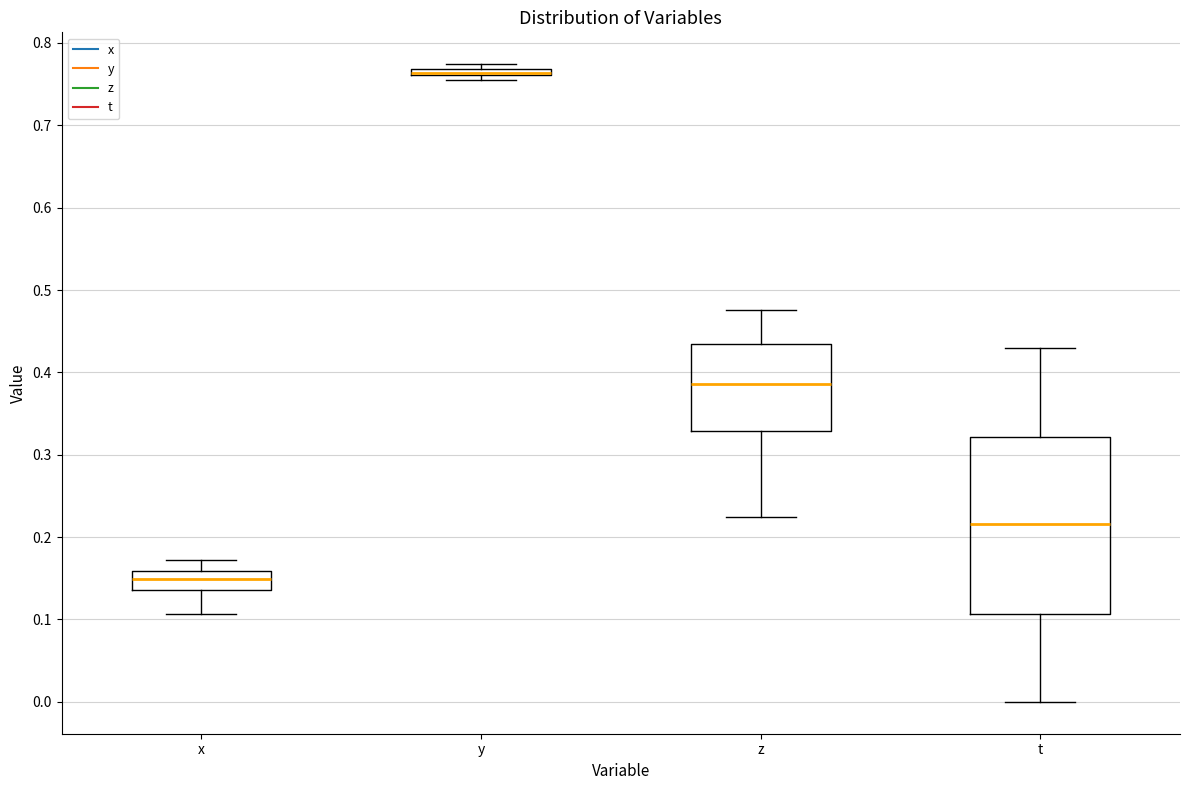

Comparing the boxes themselves (not the whiskers), which one is the tallest?

t